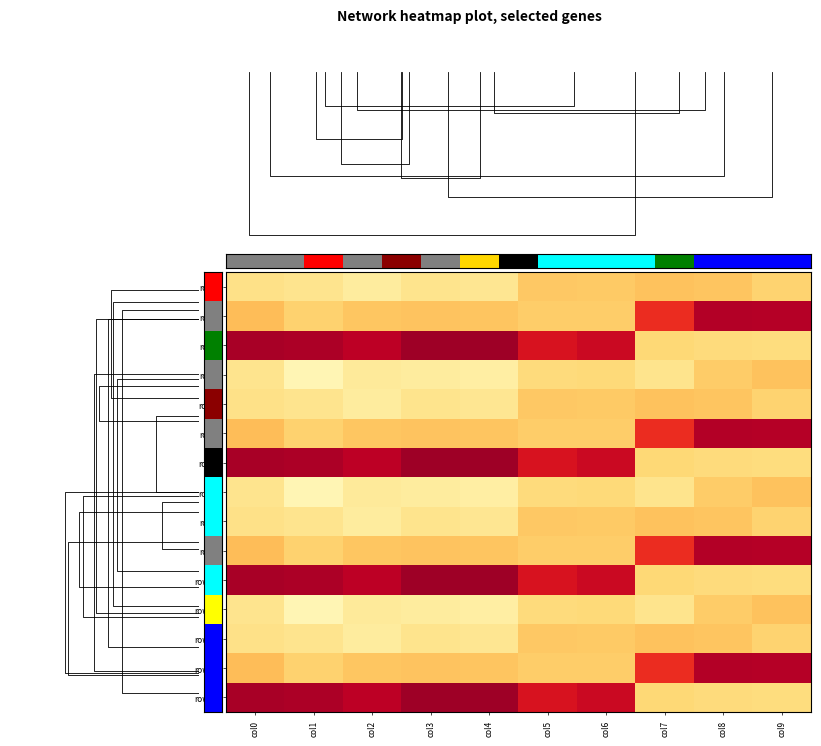

At col4, list the series in order from smallest to largest.

row2, row6, row10, row14, row1, row5, row9, row13, row0, row4, row8, row12, row3, row7, row11